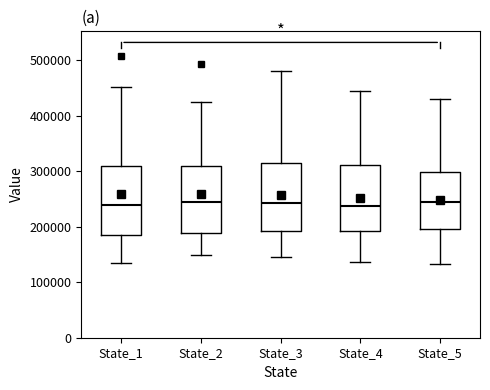

Reading left to right, read every box against the y-axis: the position of its median line, the range the box covers, and the ends of its whiskers. The values are not printed on the chart, so give them approximately, as read against the axis.

State_1: median 240000, box 190000 to 310000, whiskers 140000 to 450000
State_2: median 240000, box 190000 to 310000, whiskers 150000 to 430000
State_3: median 240000, box 190000 to 310000, whiskers 150000 to 480000
State_4: median 240000, box 190000 to 310000, whiskers 140000 to 440000
State_5: median 240000, box 200000 to 300000, whiskers 130000 to 430000